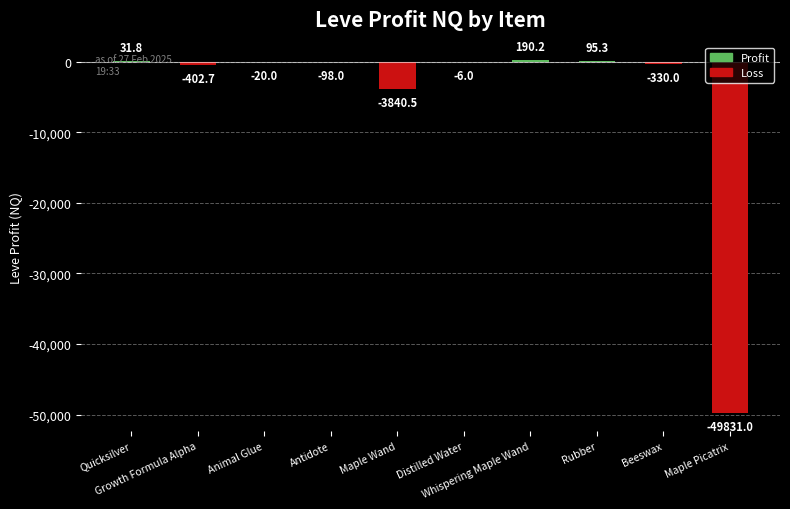

Which label corresponds to the largest value in the chart?

Whispering Maple Wand